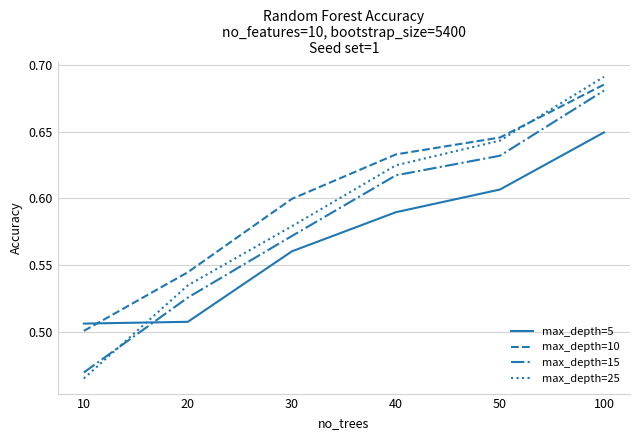

Count the number of categories in the chart.

6